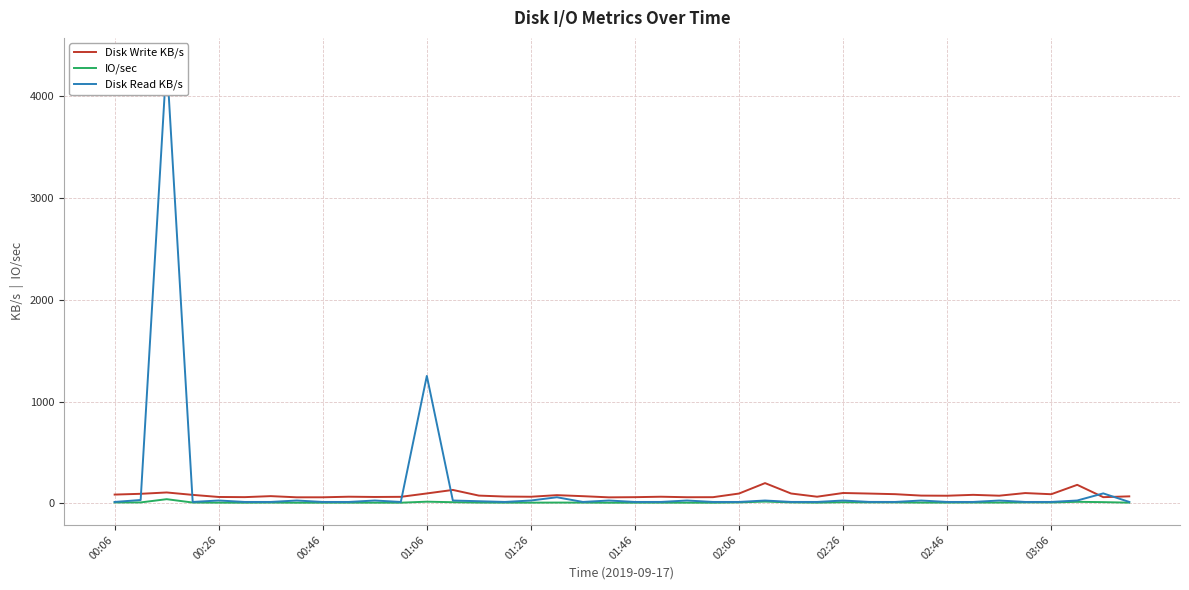

What are all the series names shown in the legend?

Disk Write KB/s, IO/sec, Disk Read KB/s